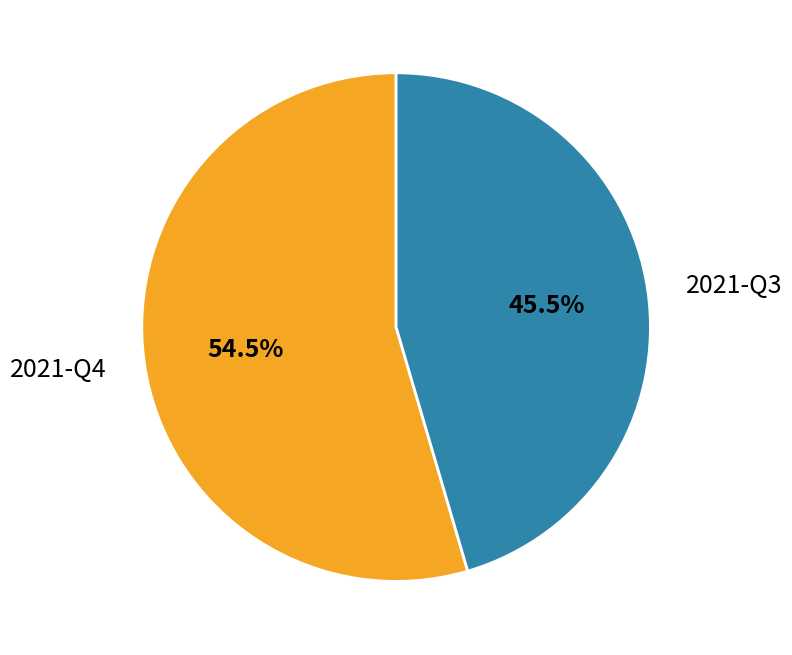

How many slices are in this pie chart?

2